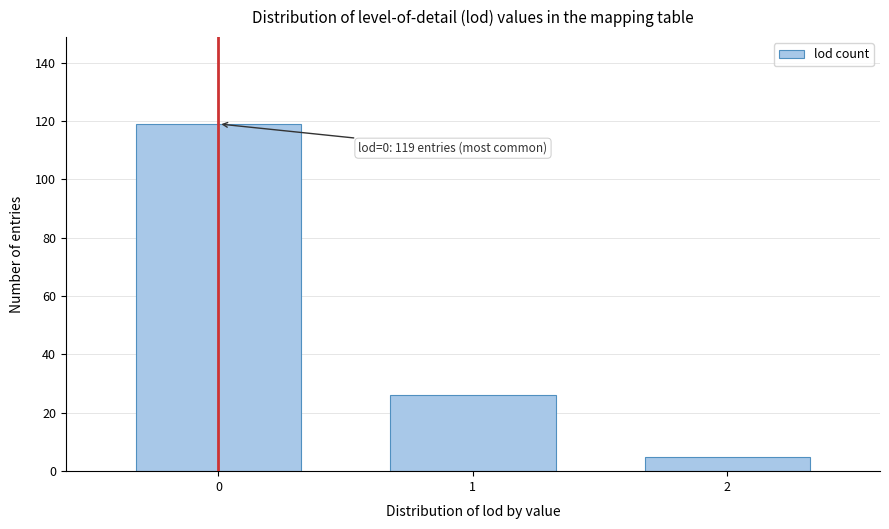

Reading left to right, list all the values displayed in this chart.

0=119	1=26	2=5